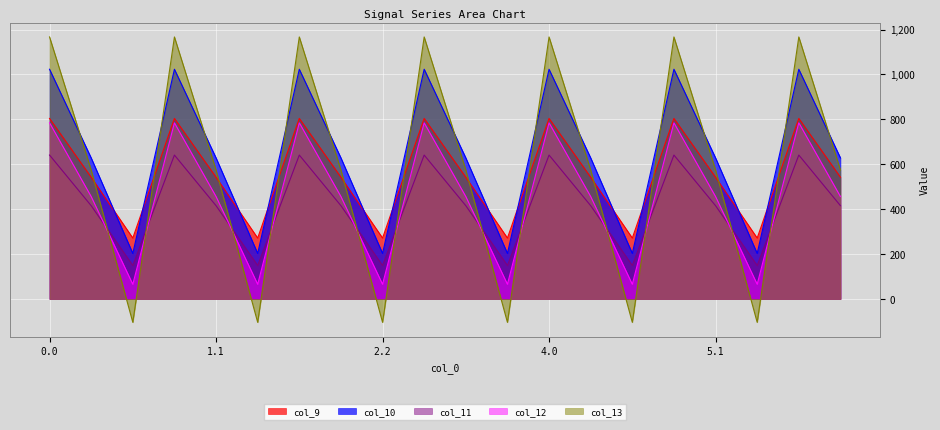

What is the label of the 13th point from the left?

4.0